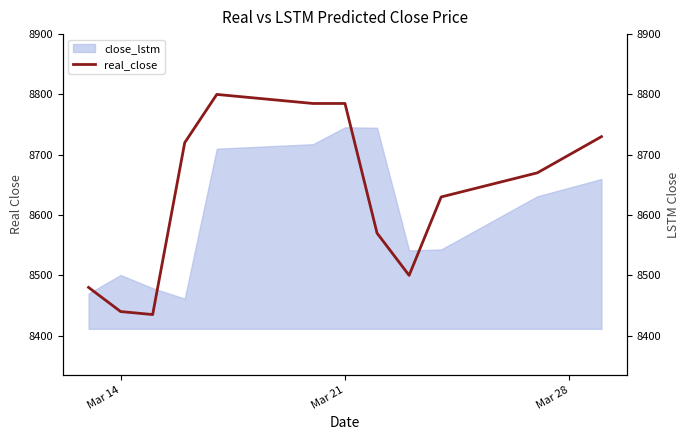

True or false: close_lstm has a value of 3863.8 at Mar 21.

False